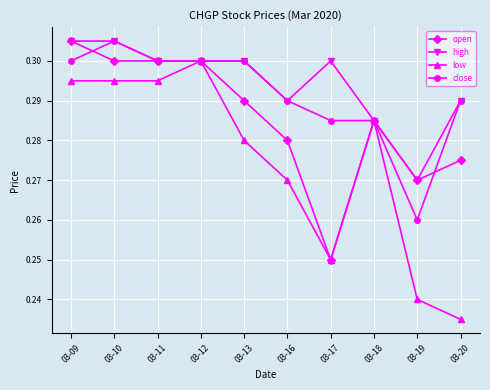

Between 03-19 and 03-20, which series saw the biggest shift?

close